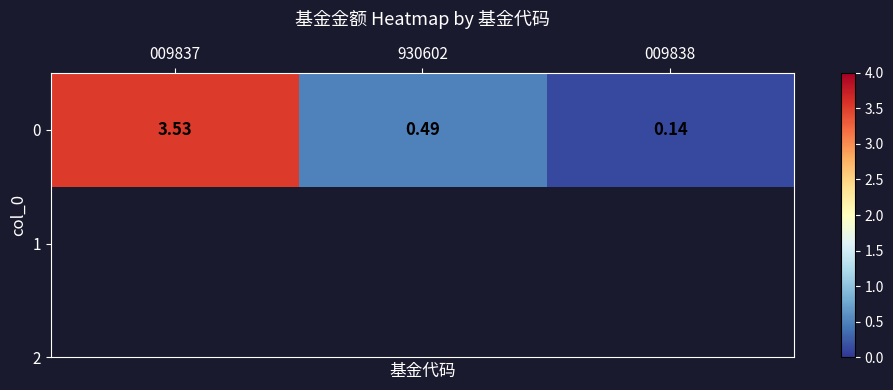

What is the sum of all values?

4.2